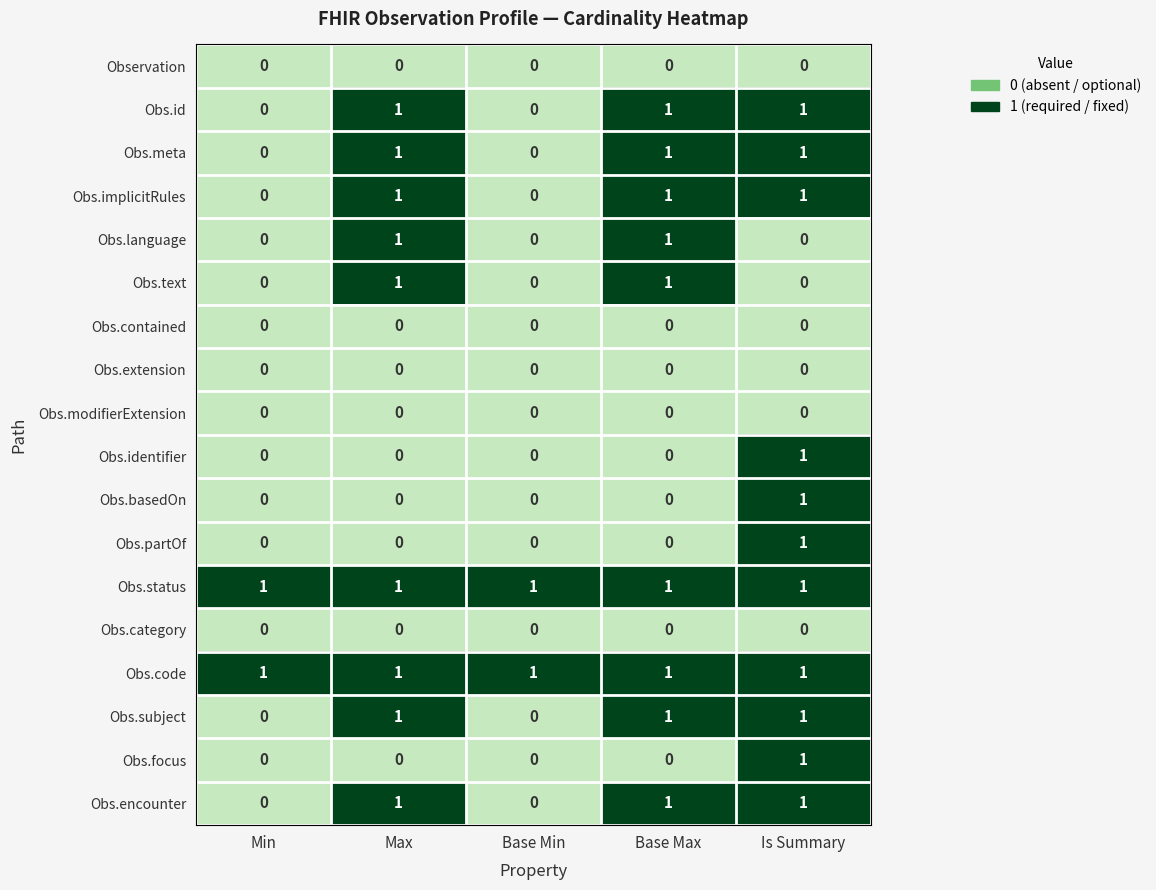

The Obs.code series shows 1 at Max. True or false?

True